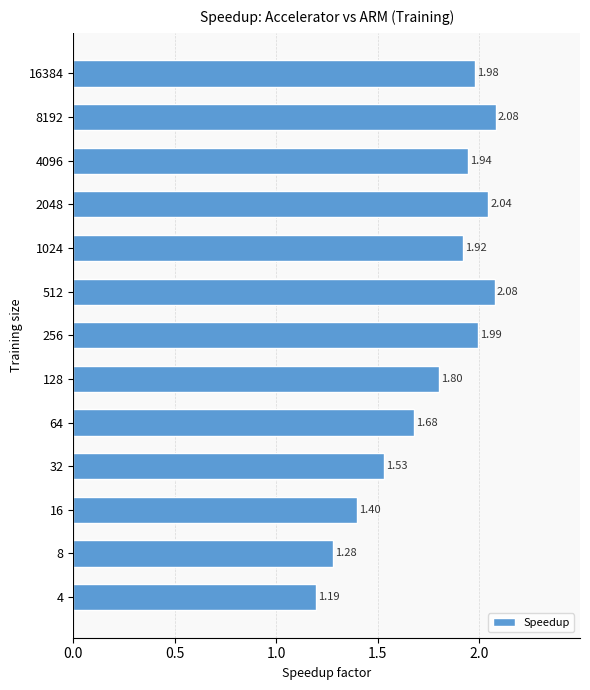

What is the sum of all values?

22.9